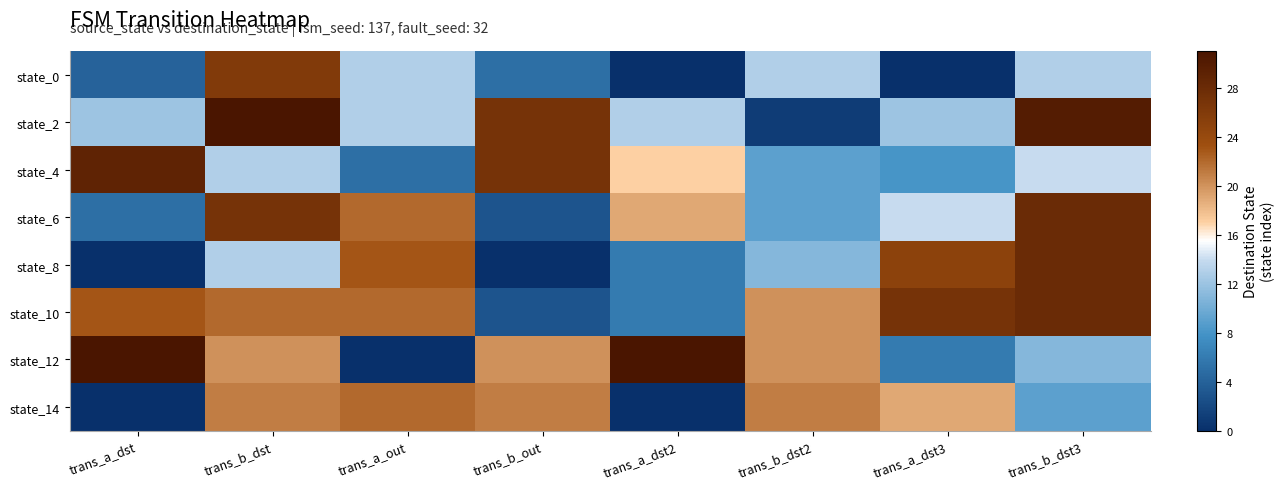

What is the greatest value displayed?

31